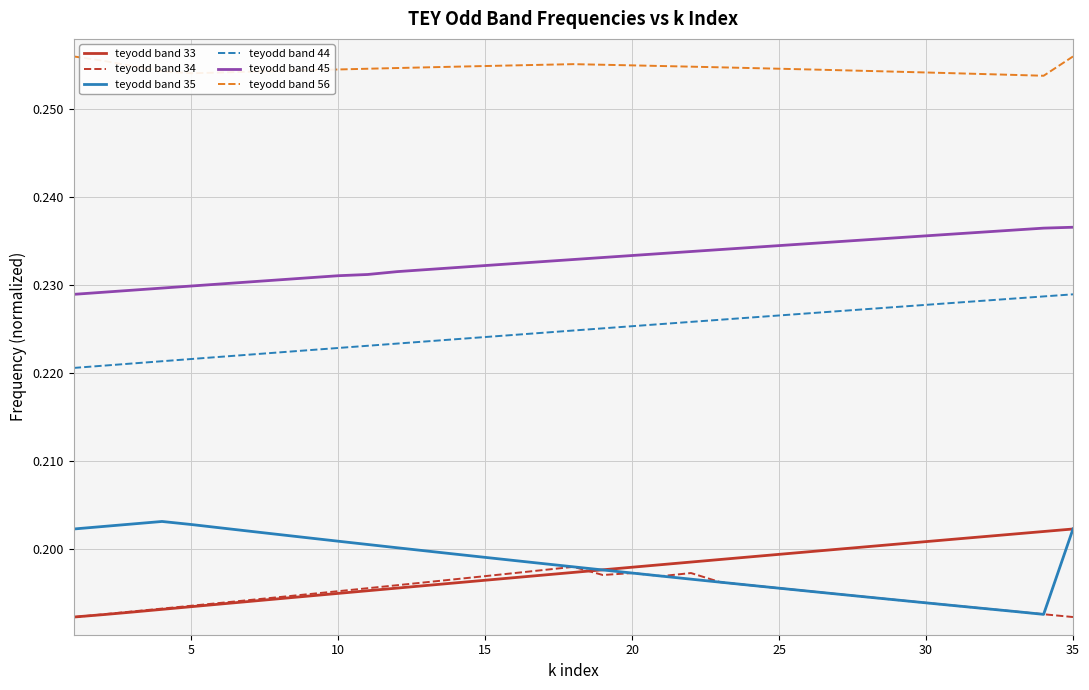

What are all the series names shown in the legend?

teyodd band 33, teyodd band 34, teyodd band 35, teyodd band 44, teyodd band 45, teyodd band 56